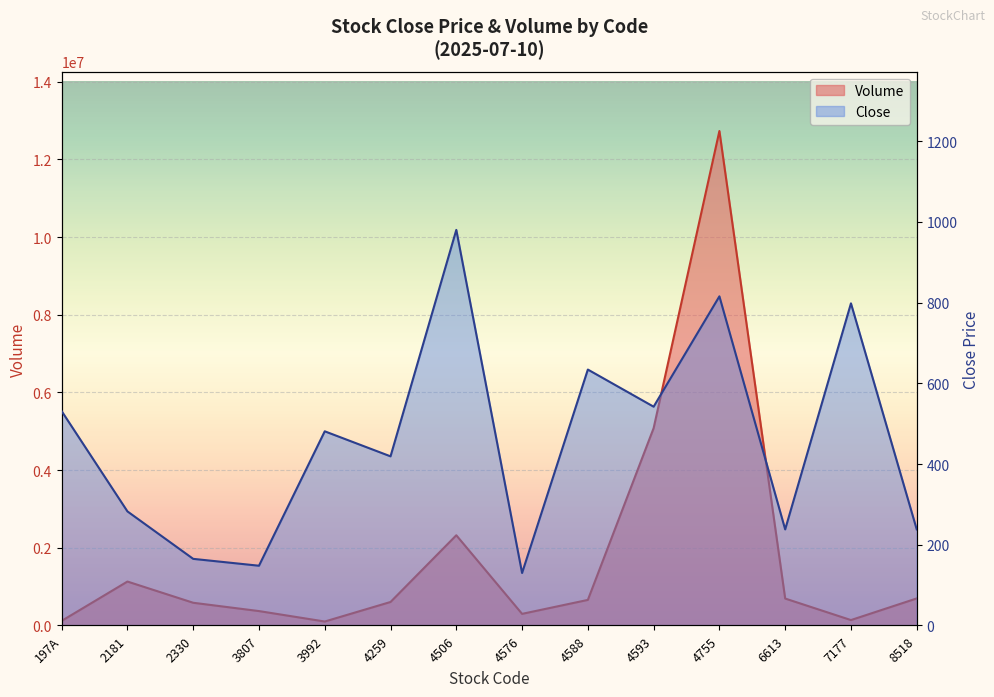

What is the sum of the Volume values at 4755 and 7177?

12869200.0